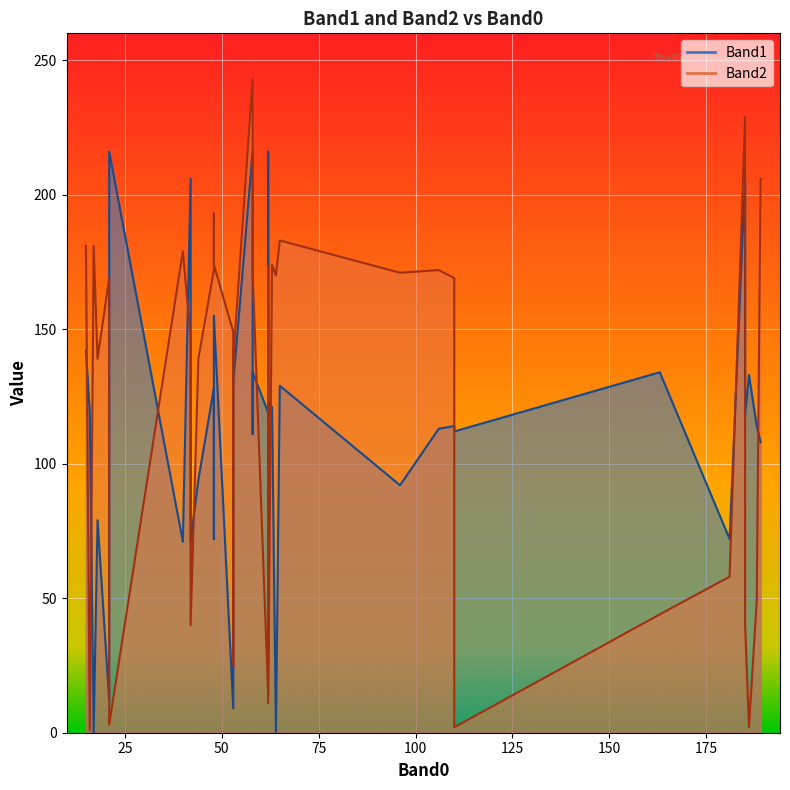

Is it true that Band1 equals 354 at 15?

False